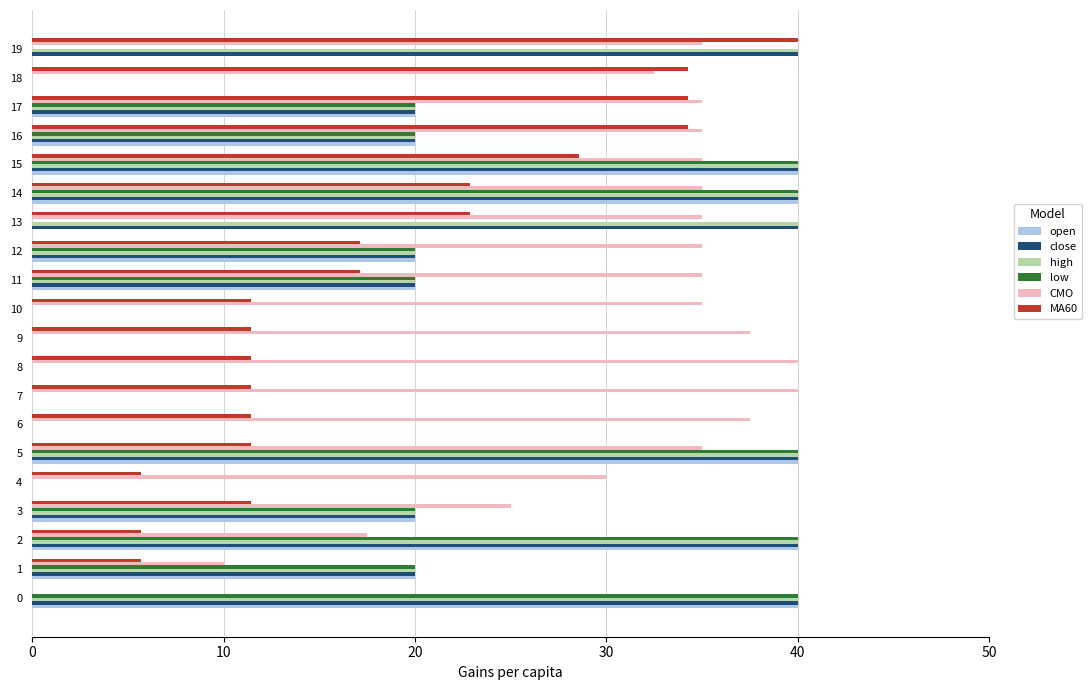

Is it true that CMO equals 40.0 at 8?

True